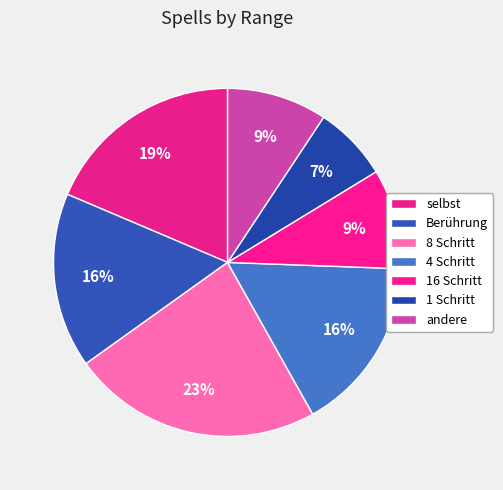

Count the number of slices in the pie.

7